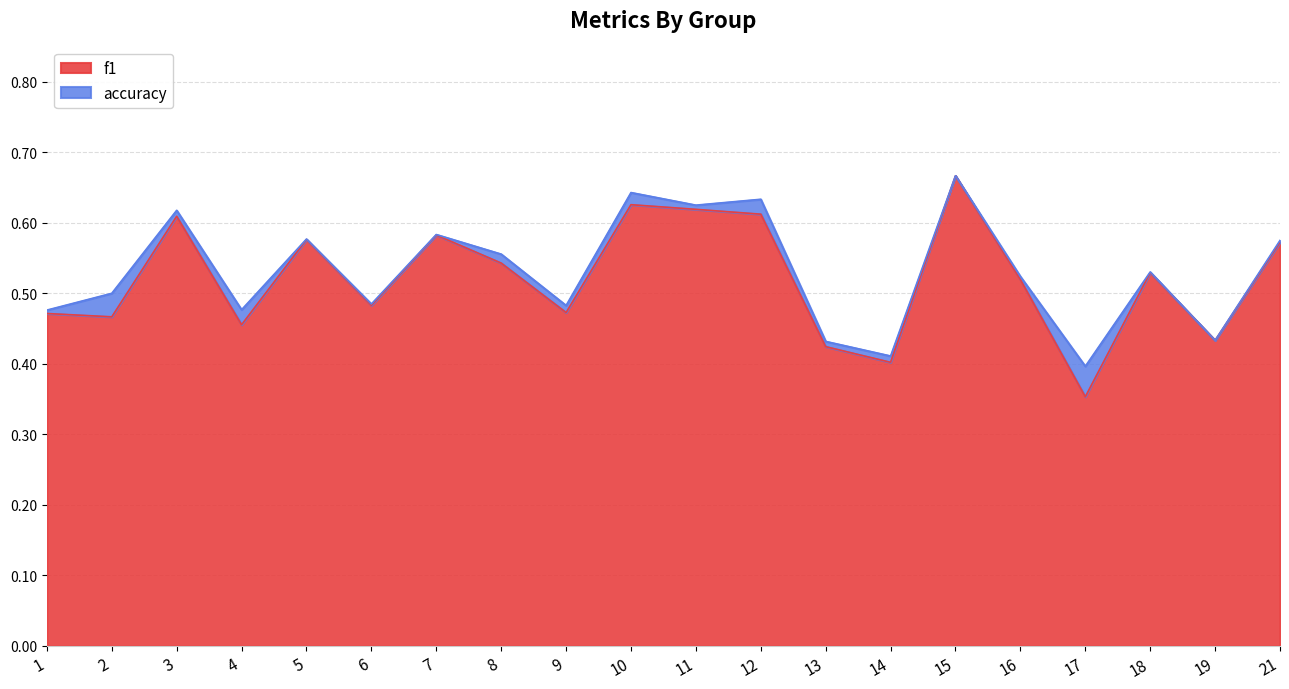

Is the value of accuracy at 1 greater than the value of f1 at 8?

No